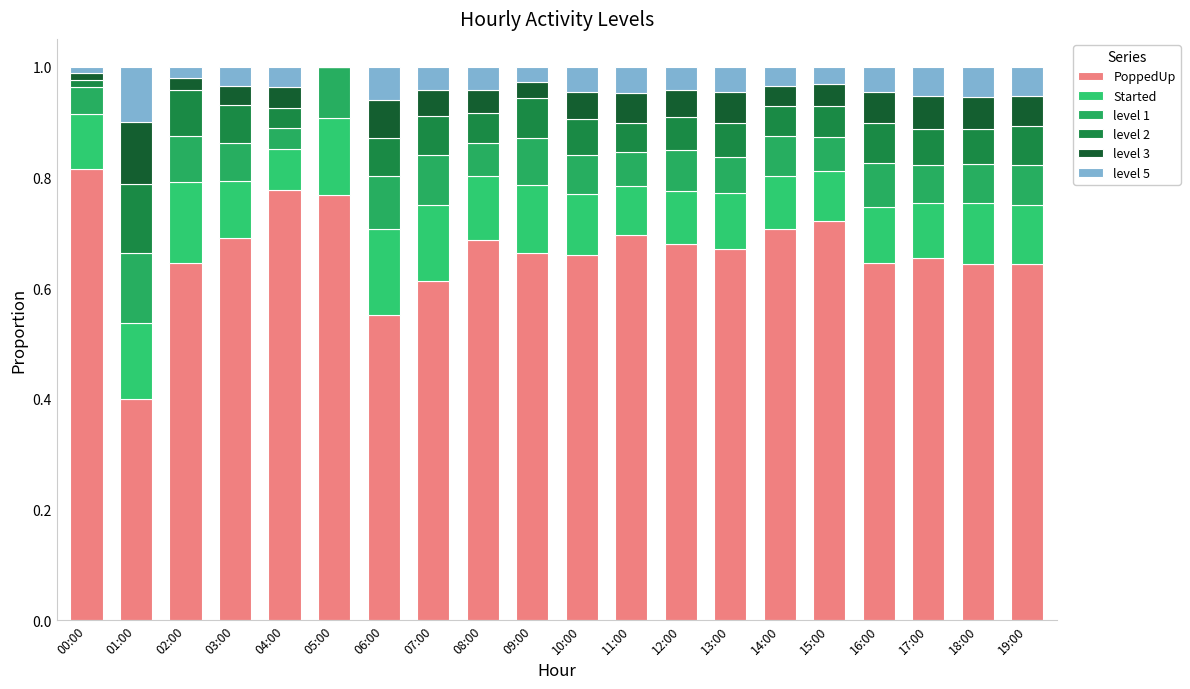

Are the bars grouped side by side (vs. stacked)?

No